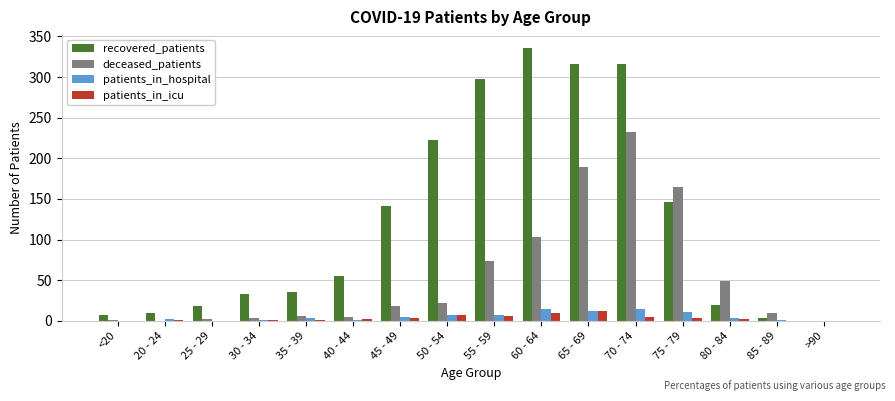

Where is deceased_patients nearest to the value 116?

60 - 64